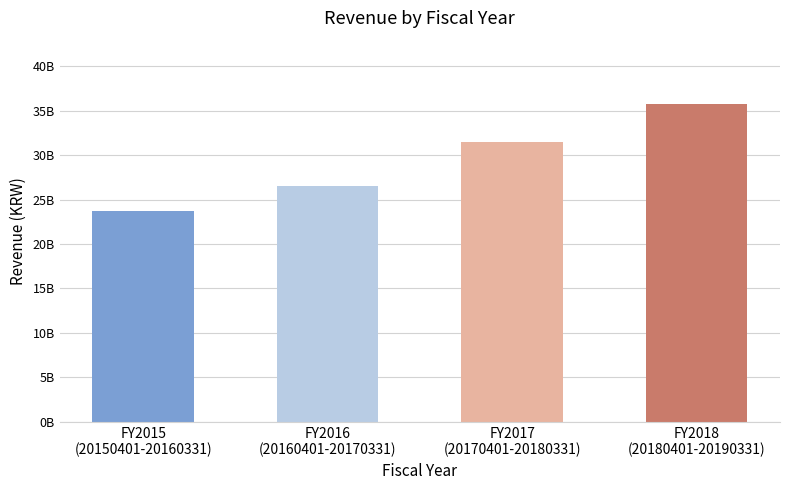

Read the value at FY2017
(20170401-20180331).

31546170185